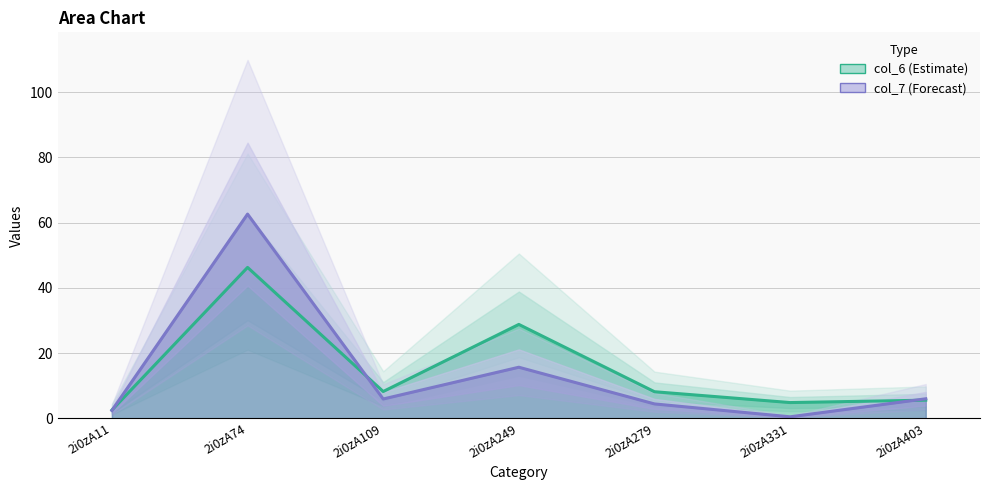

At how many categories does at least one series exceed 46?

1